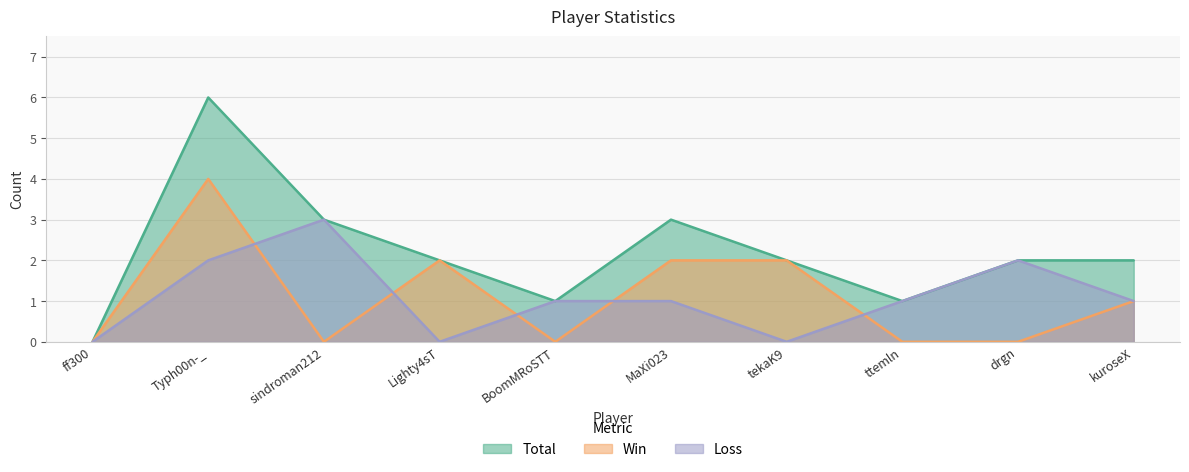

What is the difference between the second highest and minimum values in the Total series?

3